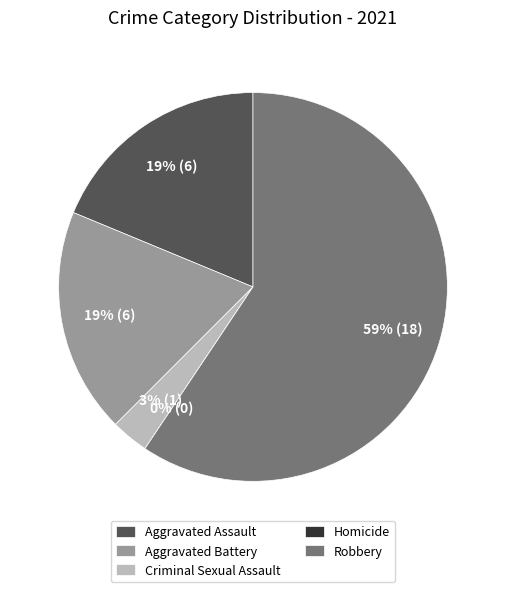

Does Robbery represent more than half of the total?

Yes